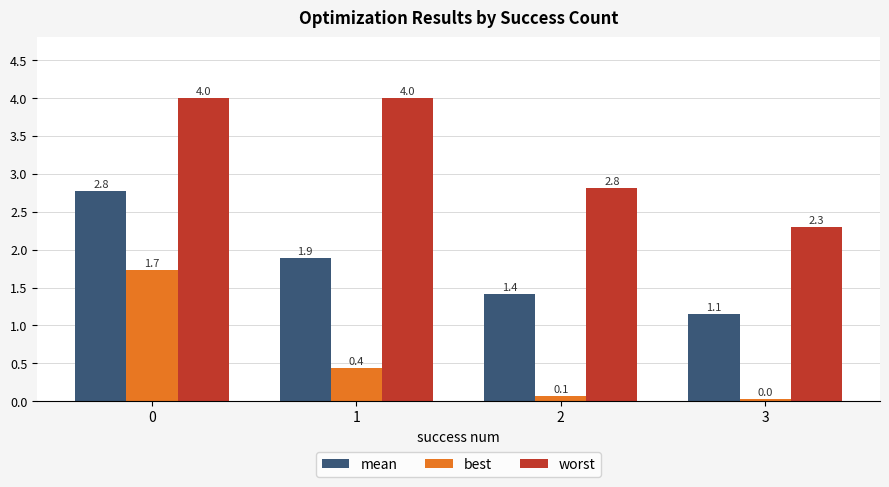

What is the spread (max minus min) of values at 1?

3.6